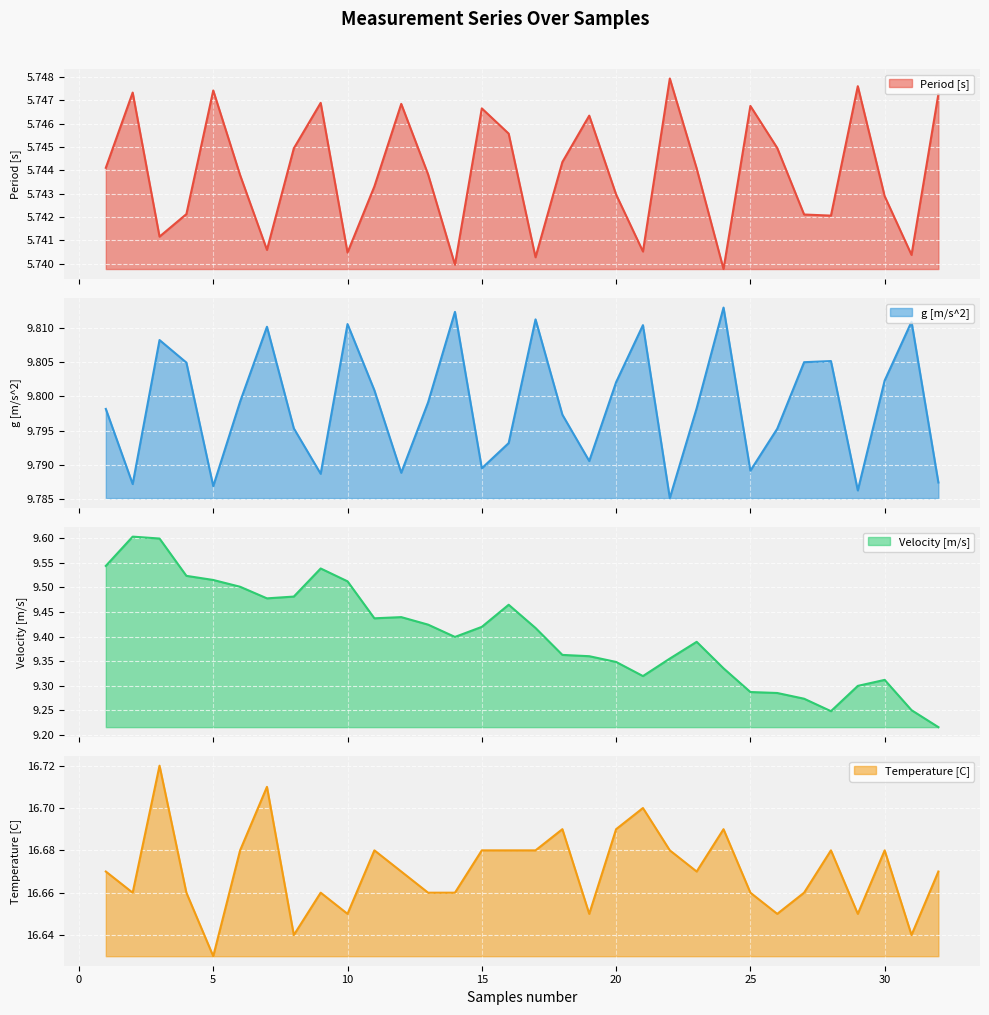

True or false: g [m/s^2] and Period [s] intersect in this chart.

False